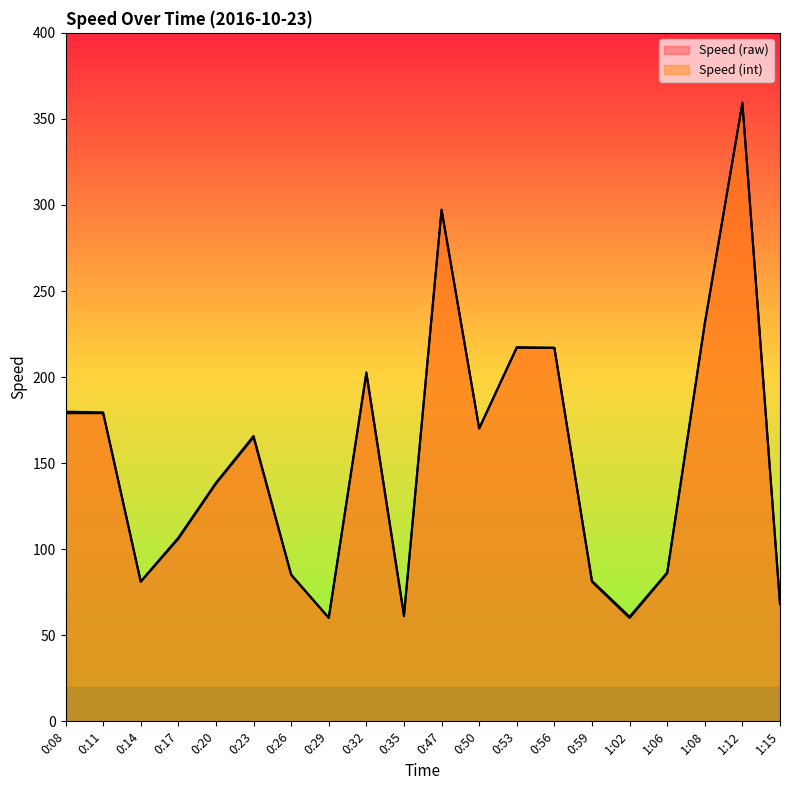

Where is Speed (raw) nearest to the value 209?

0:32